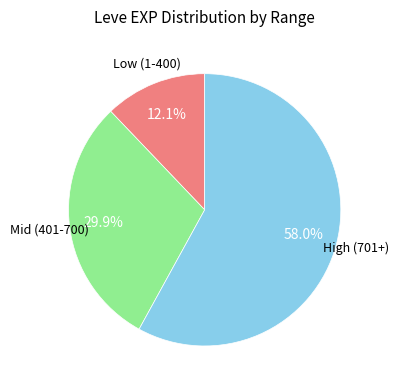

Count the number of slices in the pie.

3